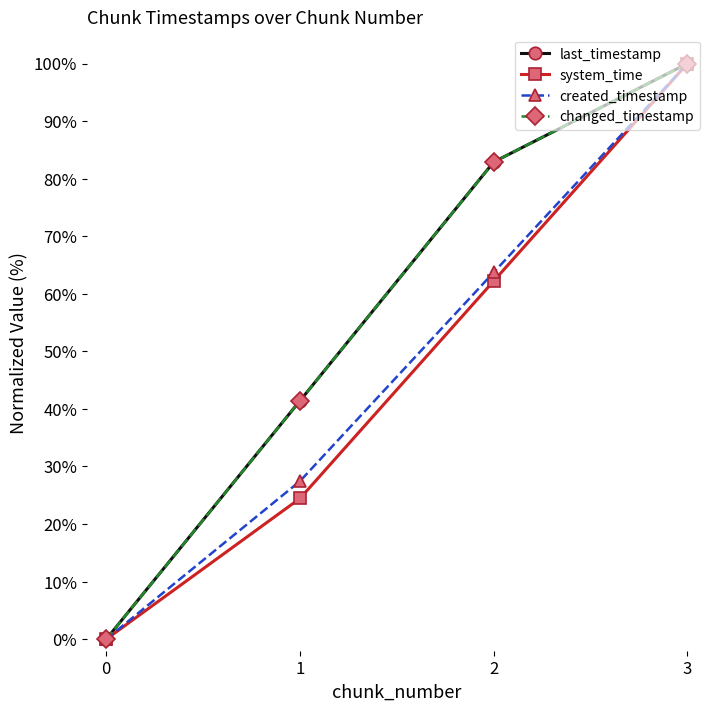

Is this an area chart (filled region under the line)?

No